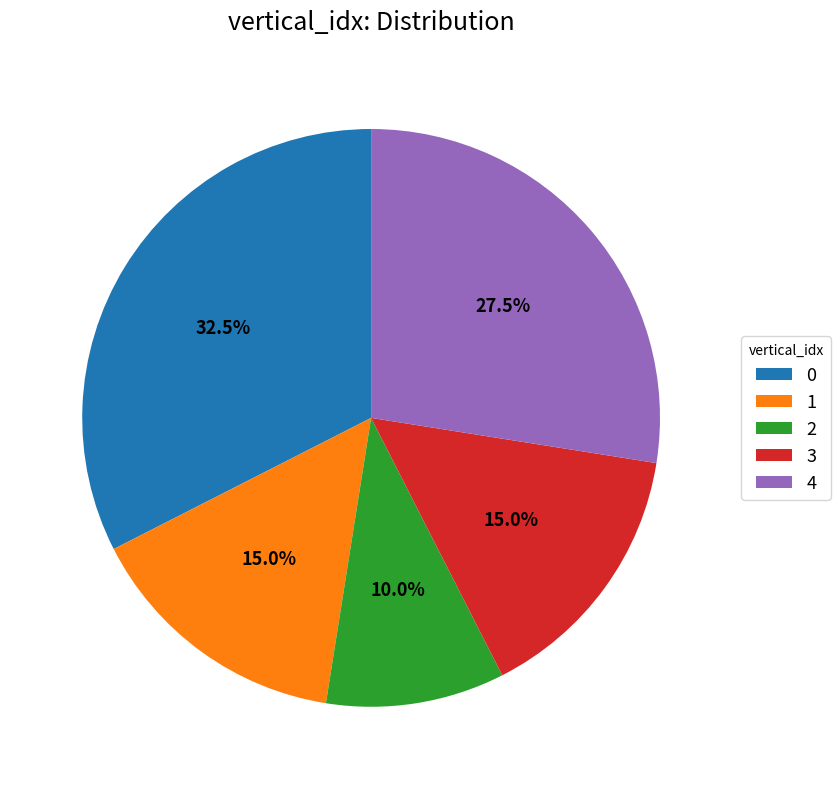

How many segments does this pie chart have?

5